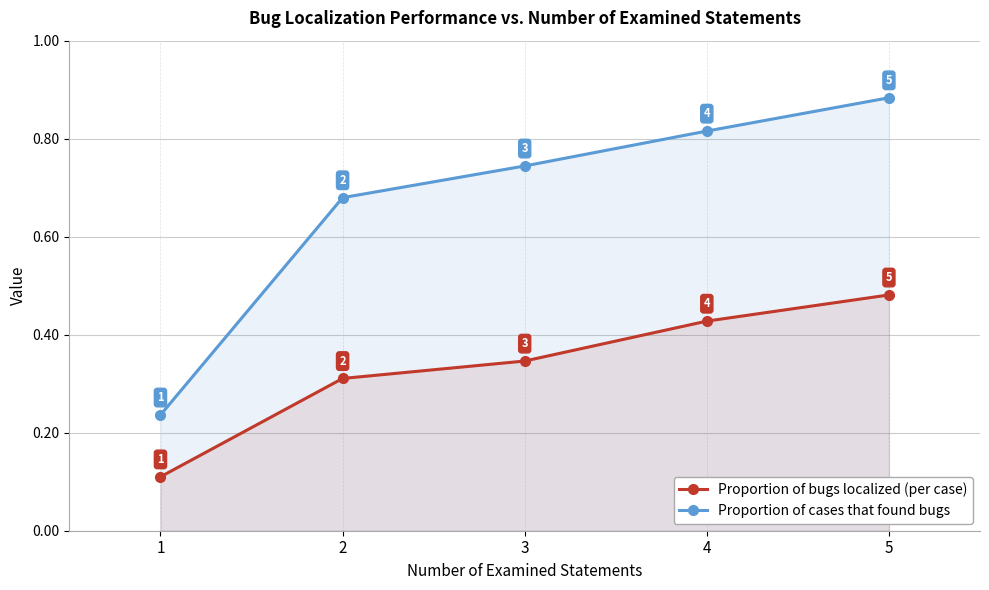

What is the difference between the Proportion of cases that found bugs values at 2 and 5?

0.2